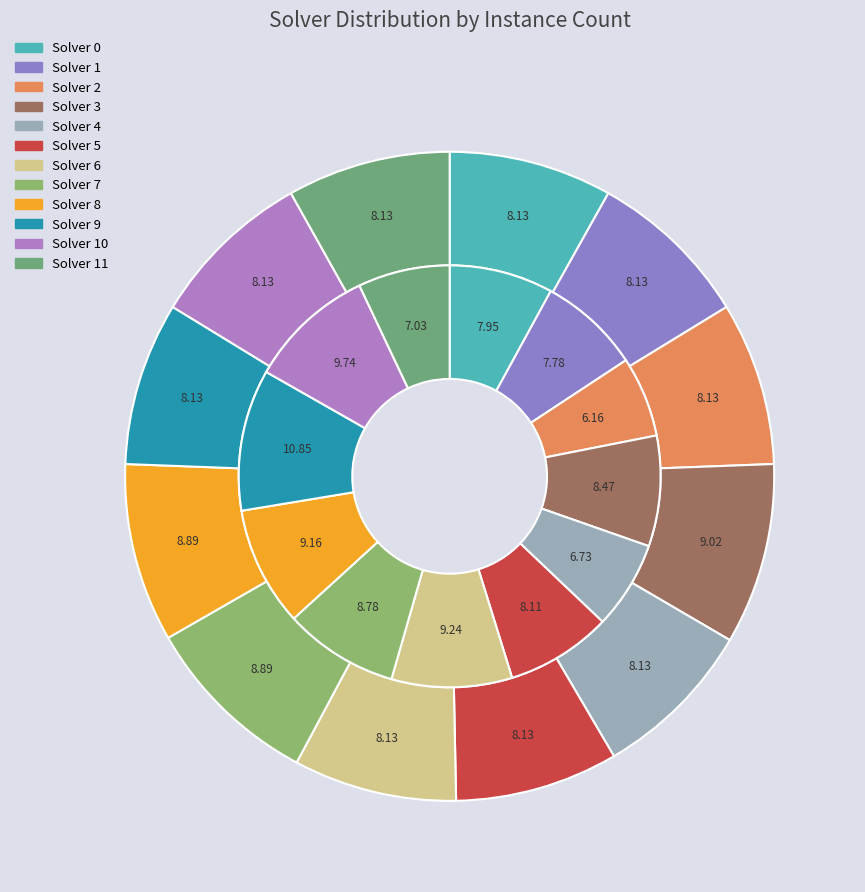

How many segments does this pie chart have?

12